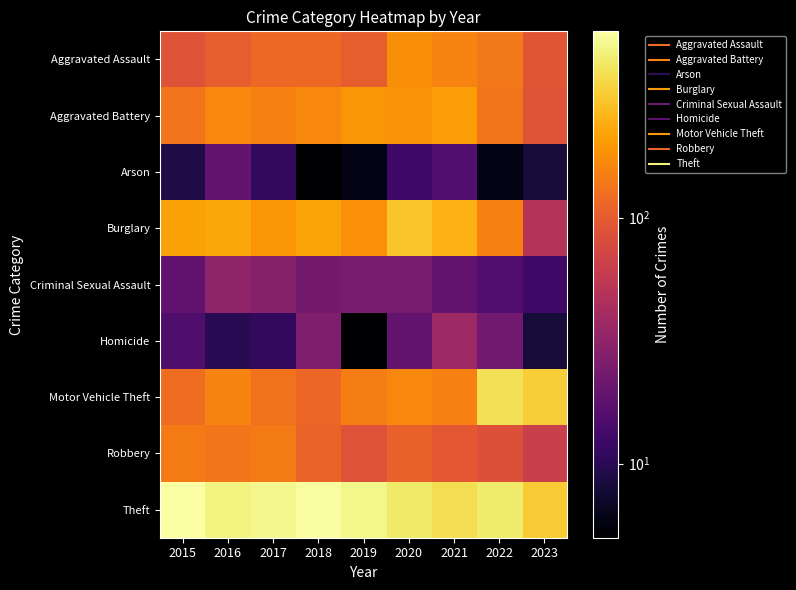

At which category is the sum across all series the highest?

2020